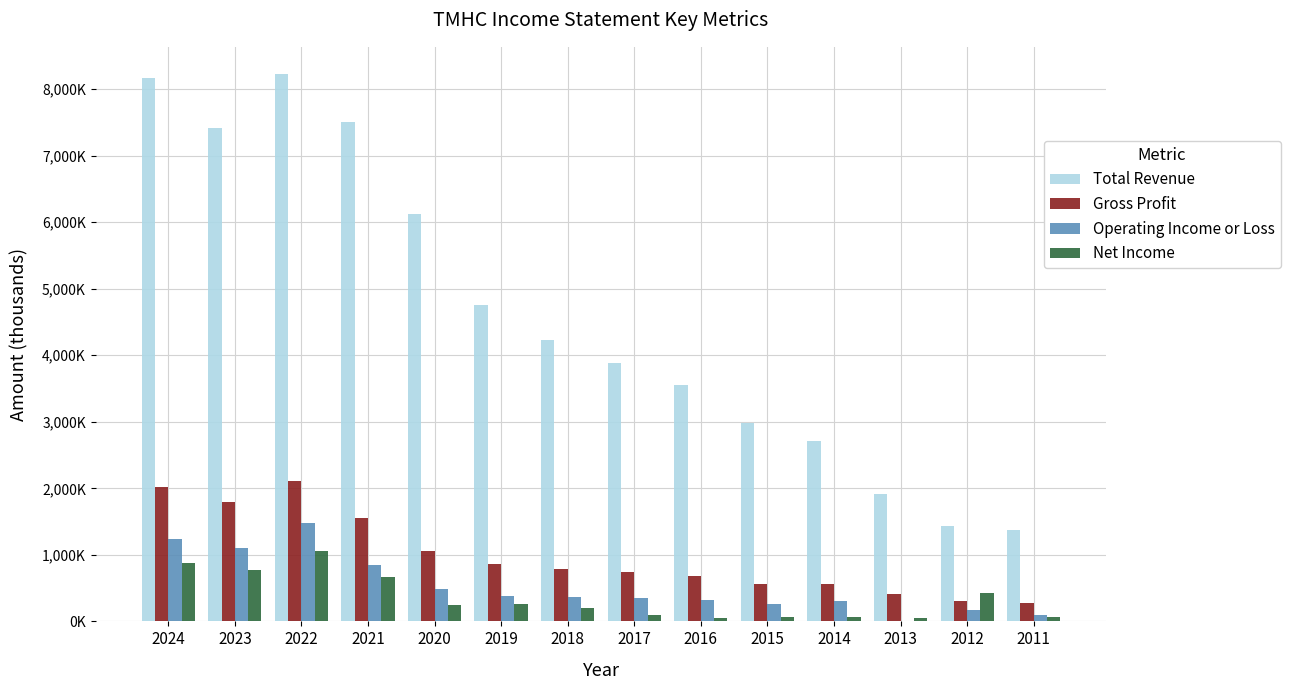

Are the bars horizontal?

No